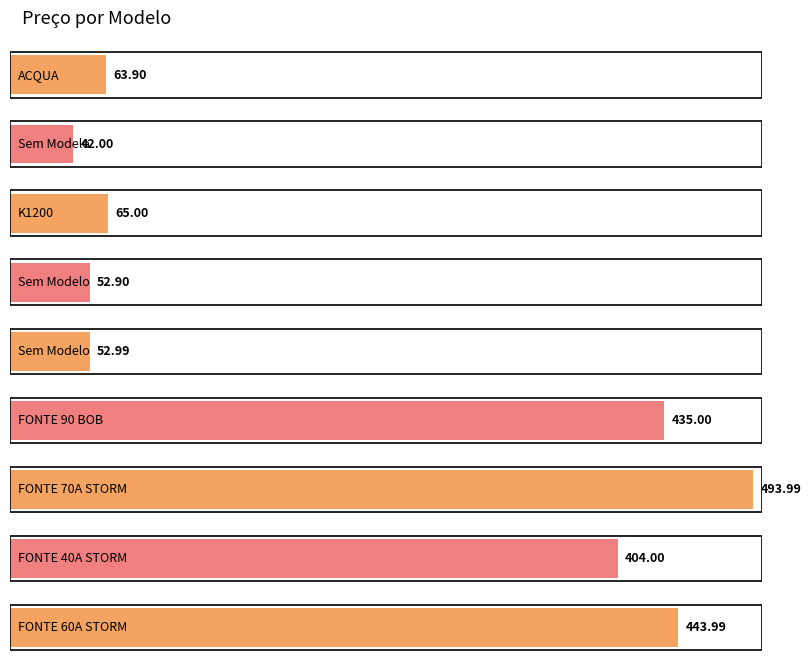

What is the label of the 9th bar from the right?

ACQUA